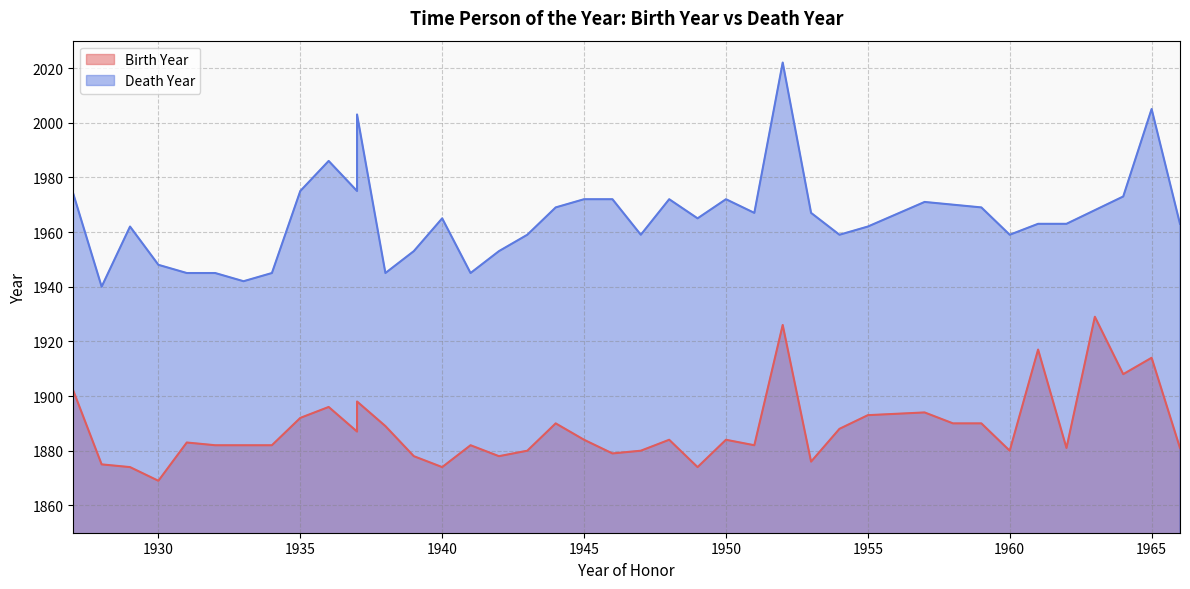

Count the number of categories in the chart.

40